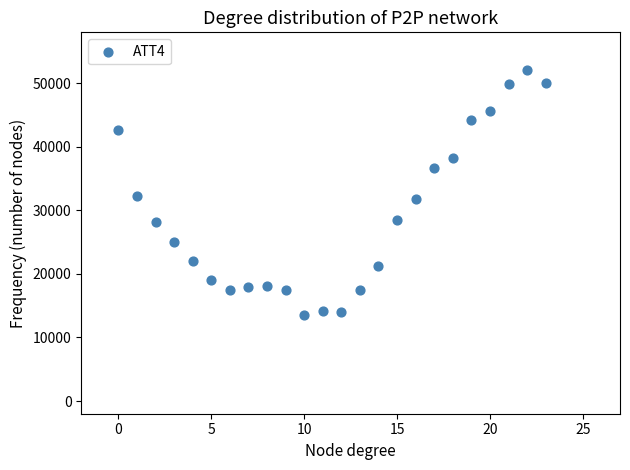

How many points are shown in the scatter plot?

24